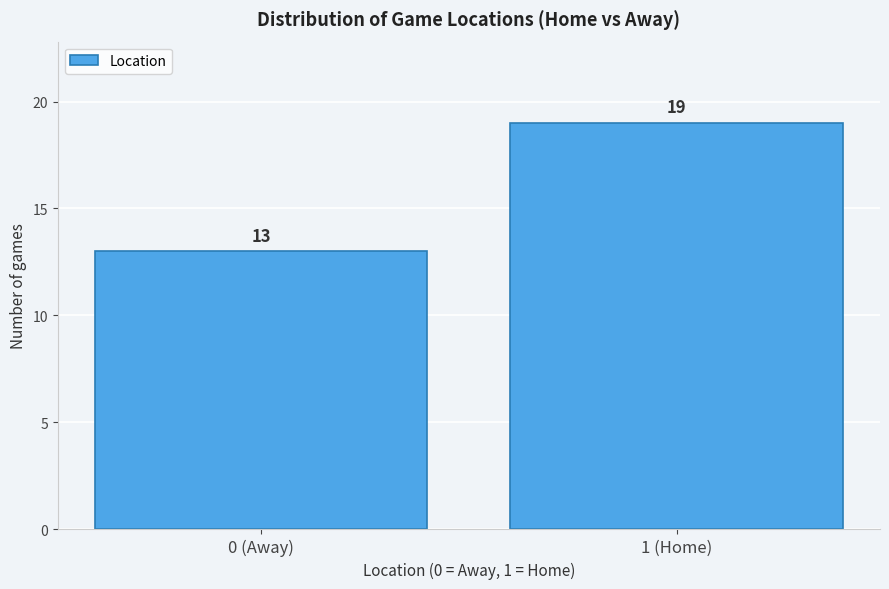

Reading right to left, transcribe all the data shown in this chart.

1 (Home)=19	0 (Away)=13